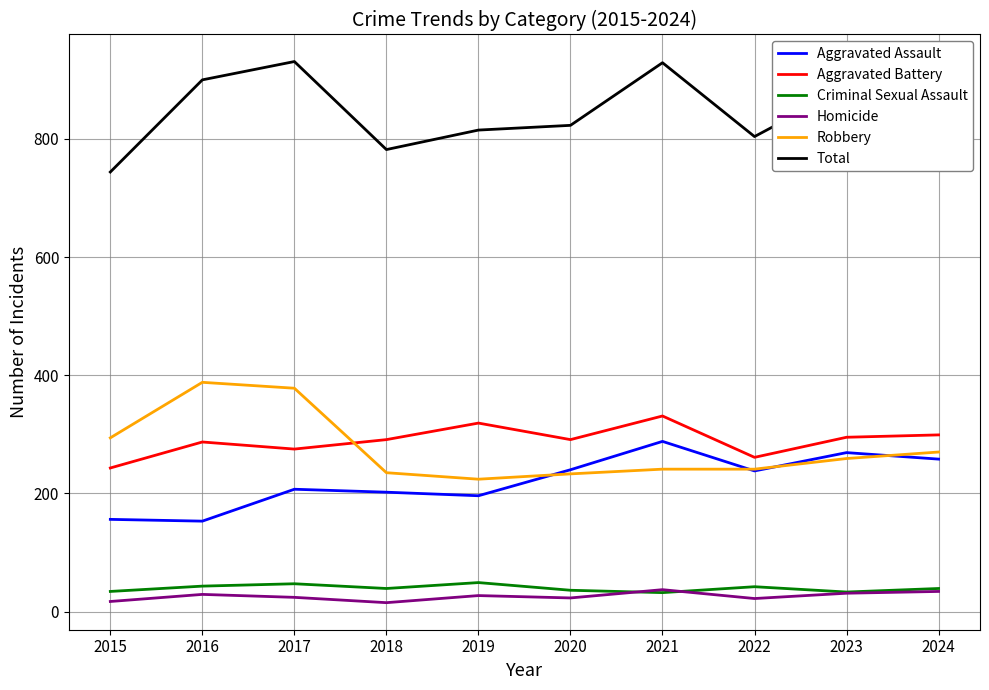

At how many categories does at least one series exceed 152?

10